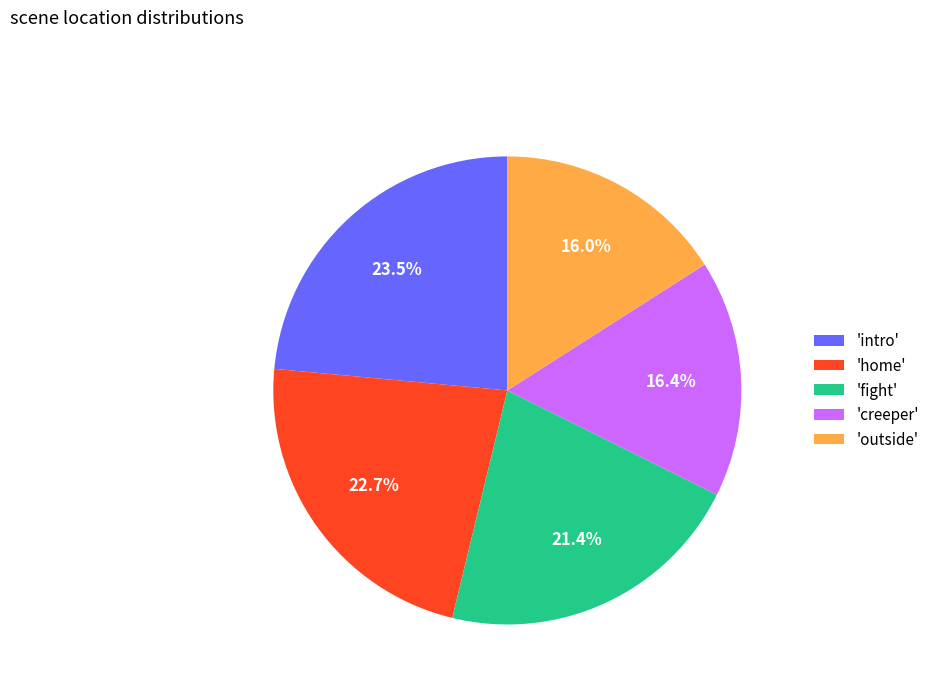

To the nearest percent, what is the difference between the largest and smallest slice percentages?

8%